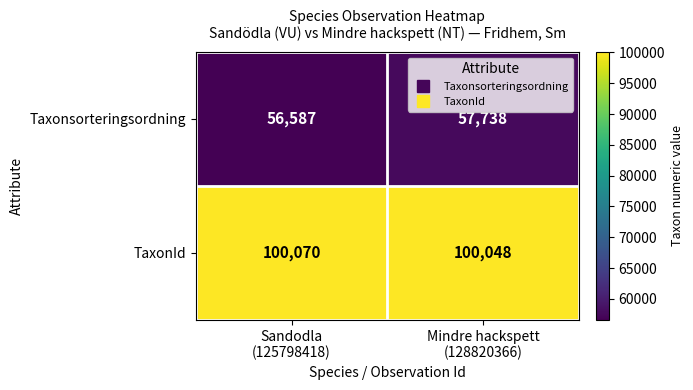

What is the difference between the maximum and minimum values in the Taxonsorteringsordning series?

1151